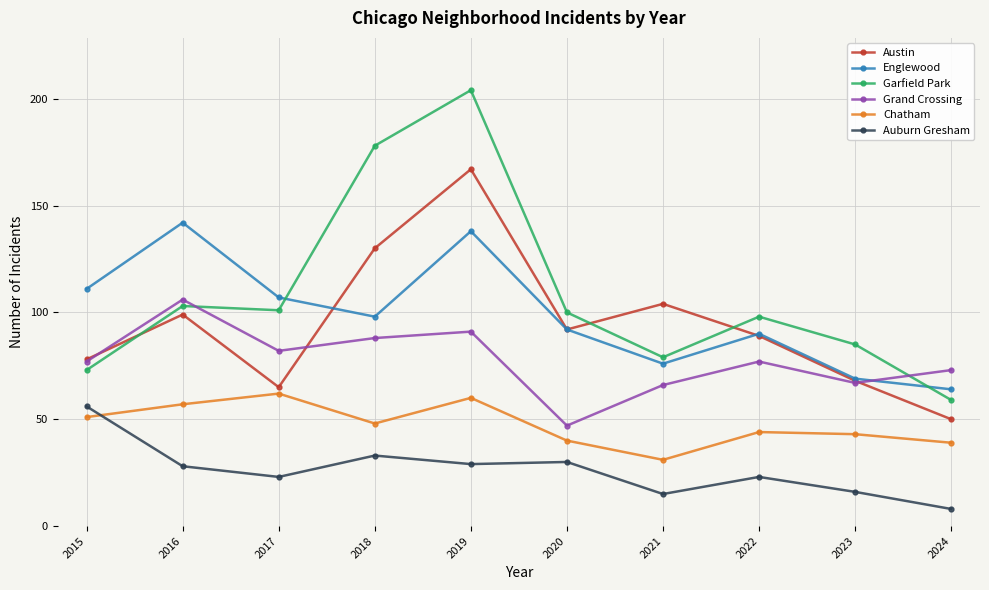

Which label corresponds to the largest value in the chart?

2019